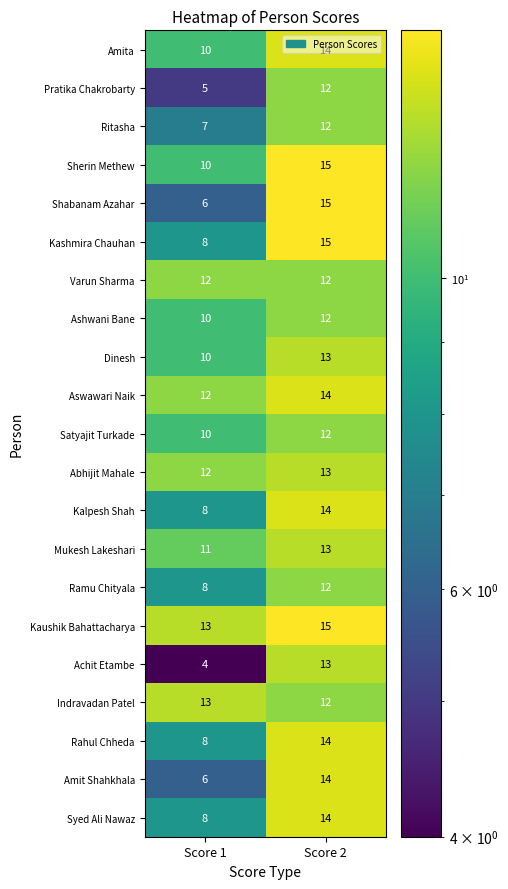

Where is Rahul Chheda nearest to the value 11?

Score 1